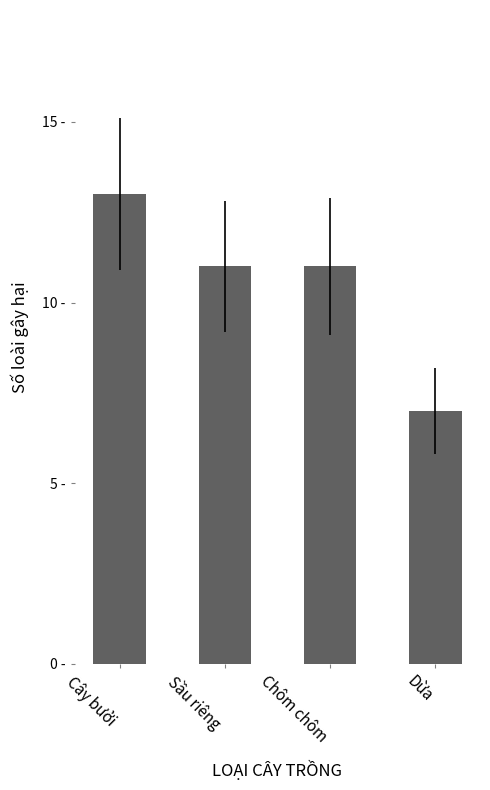

Does the chart contain any negative values?

No